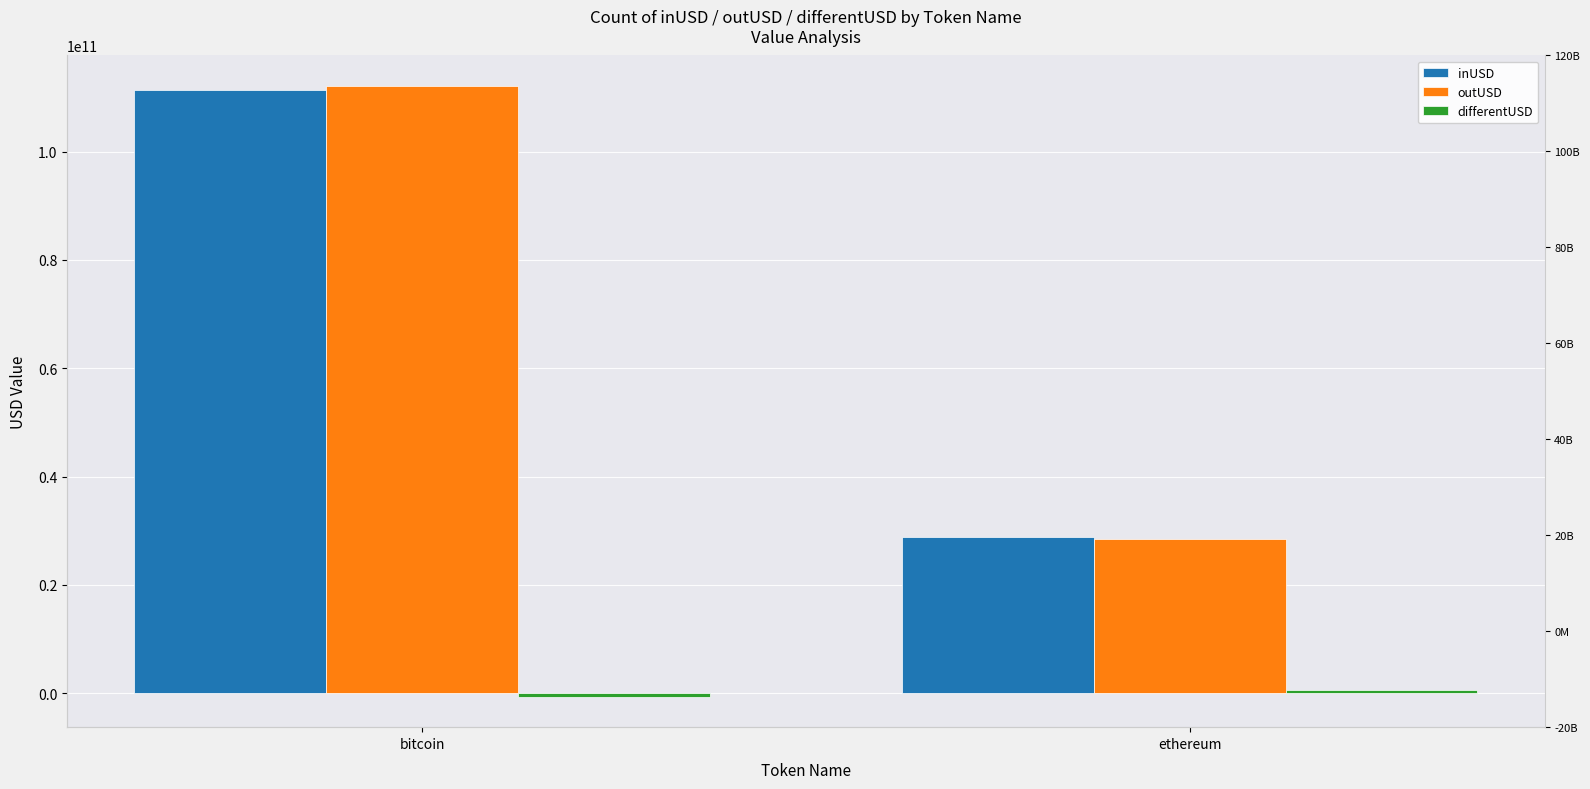

Which series has the largest total across all categories?

outUSD